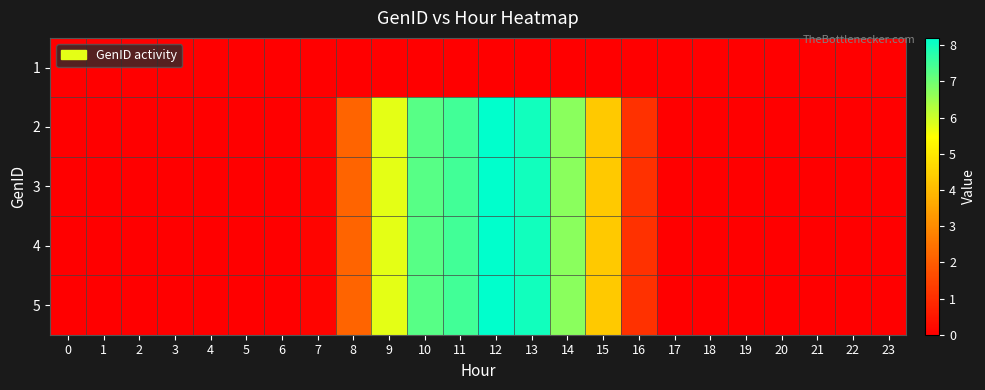

Reading left to right, extract all data points from this chart.

1: 0=0.0	1=0.0	2=0.0	3=0.0	4=0.0	5=0.0	6=0.0	7=0.0	8=0.0	9=0.0	10=0.0	11=0.0	12=0.0	13=0.0	14=0.0	15=0.0	16=0.0	17=0.0	18=0.0	19=0.0	20=0.0	21=0.0	22=0.0	23=0.0
2: 0=0.0	1=0.0	2=0.0	3=0.0	4=0.0	5=0.0	6=0.0	7=0.1	8=2.2	9=5.8	10=7.2	11=7.5	12=8.2	13=8.0	14=6.7	15=4.3	16=1.1	17=0.0	18=0.0	19=0.0	20=0.0	21=0.0	22=0.0	23=0.0
3: 0=0.0	1=0.0	2=0.0	3=0.0	4=0.0	5=0.0	6=0.0	7=0.1	8=2.2	9=5.8	10=7.2	11=7.5	12=8.2	13=8.0	14=6.7	15=4.3	16=1.1	17=0.0	18=0.0	19=0.0	20=0.0	21=0.0	22=0.0	23=0.0
4: 0=0.0	1=0.0	2=0.0	3=0.0	4=0.0	5=0.0	6=0.0	7=0.1	8=2.2	9=5.8	10=7.2	11=7.5	12=8.2	13=8.0	14=6.7	15=4.3	16=1.1	17=0.0	18=0.0	19=0.0	20=0.0	21=0.0	22=0.0	23=0.0
5: 0=0.0	1=0.0	2=0.0	3=0.0	4=0.0	5=0.0	6=0.0	7=0.1	8=2.2	9=5.8	10=7.2	11=7.5	12=8.2	13=8.0	14=6.7	15=4.3	16=1.1	17=0.0	18=0.0	19=0.0	20=0.0	21=0.0	22=0.0	23=0.0